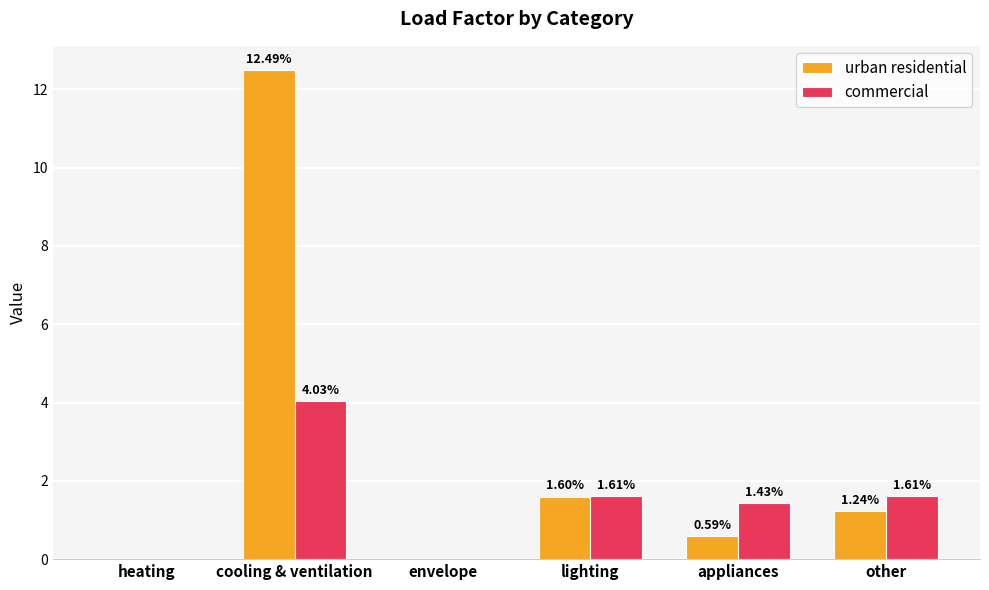

At which category is the sum across all series the highest?

cooling & ventilation